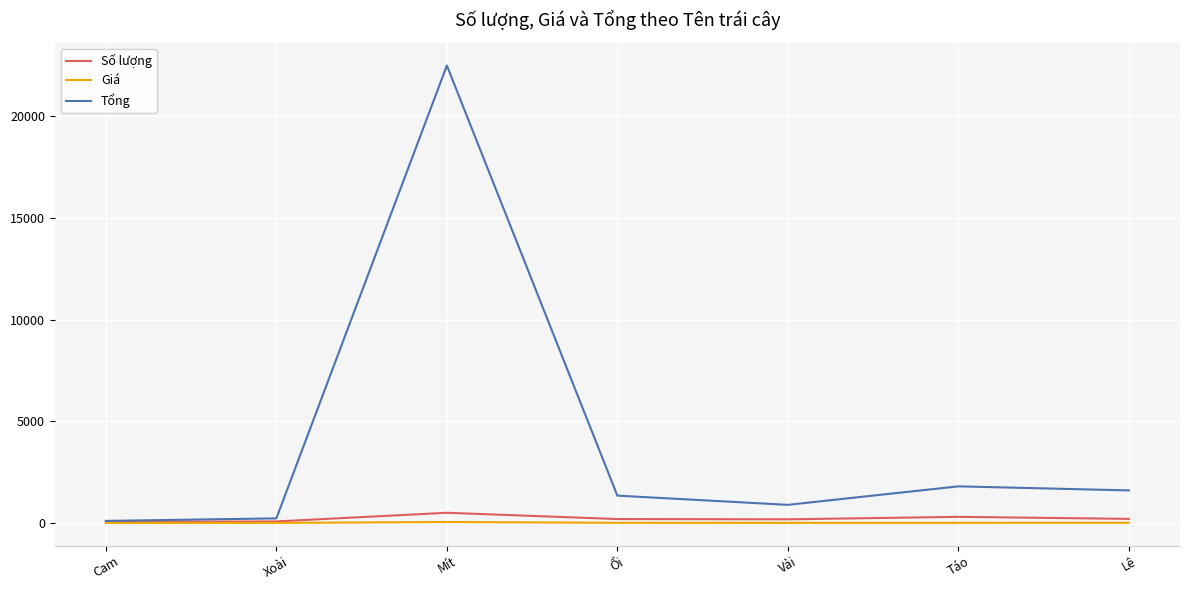

Which series has the largest range (max minus min)?

Tổng